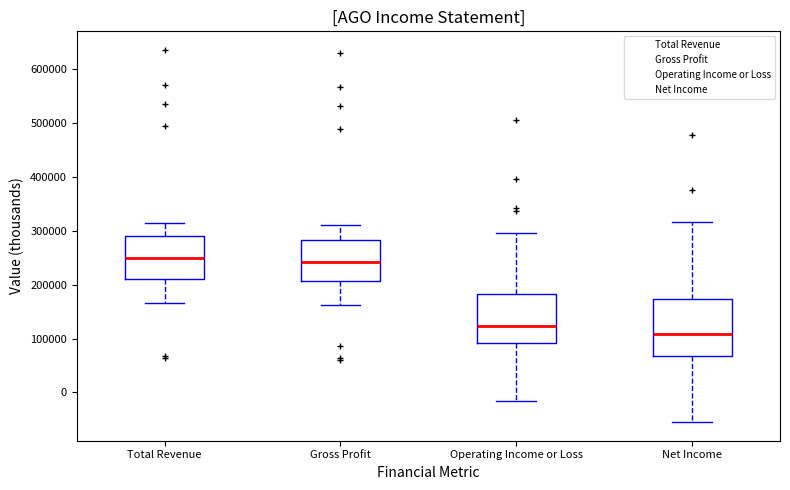

Reading left to right, read every box against the y-axis: the position of its median line, the range the box covers, and the ends of its whiskers. The values are not printed on the chart, so give them approximately, as read against the axis.

Total Revenue: median 250000, box 210000 to 290000, whiskers 170000 to 320000
Gross Profit: median 240000, box 210000 to 280000, whiskers 160000 to 310000
Operating Income or Loss: median 120000, box 90000 to 180000, whiskers -10000 to 300000
Net Income: median 110000, box 70000 to 170000, whiskers -50000 to 320000